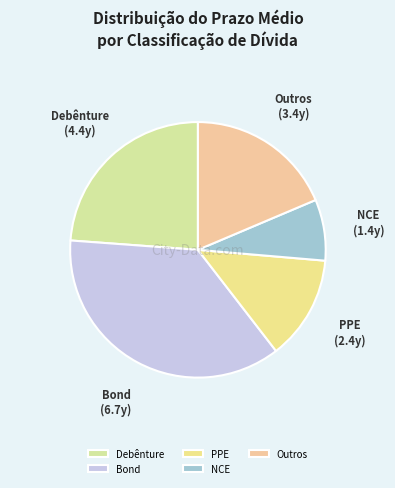

What is the smallest slice in the pie chart?

NCE